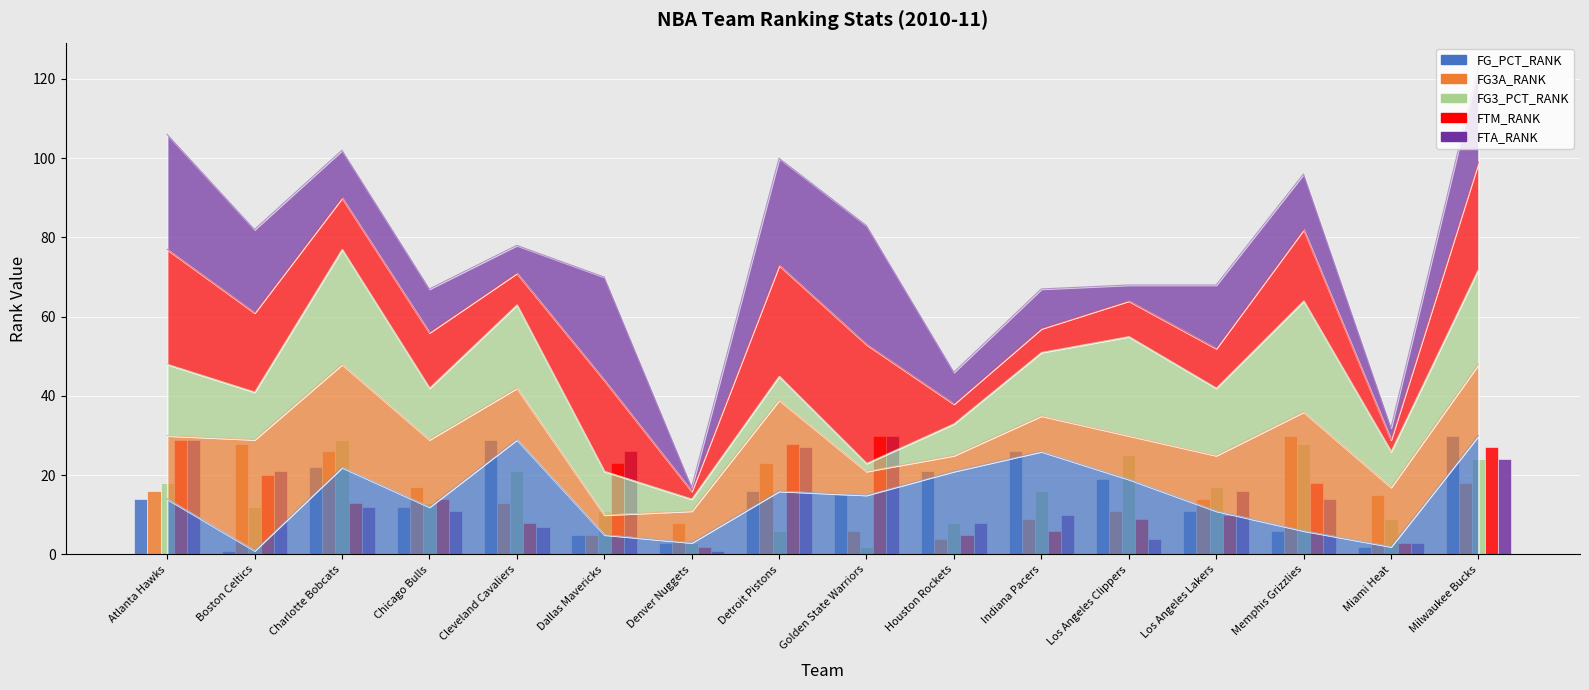

What is the value of the FG_PCT_RANK bar at the 12th from the left?

19